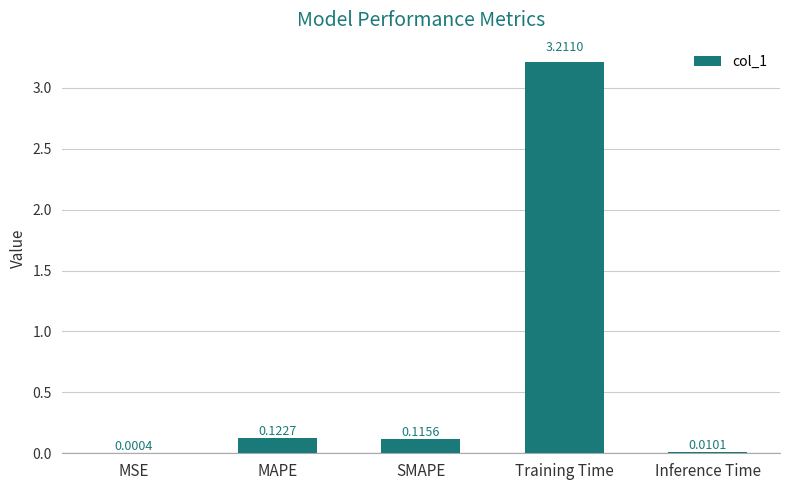

What is the sum of the values at Inference Time and Training Time?

3.2